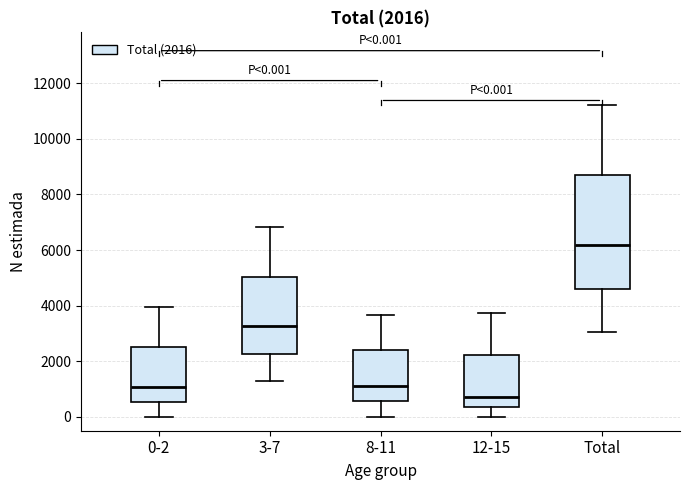

Comparing the boxes themselves (not the whiskers), which one is the tallest?

Total